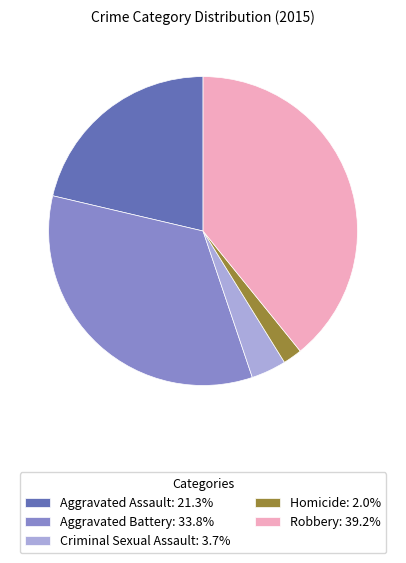

Approximately how many times larger is the value at Robbery: 39.2% compared to Criminal Sexual Assault: 3.7%?

10.7